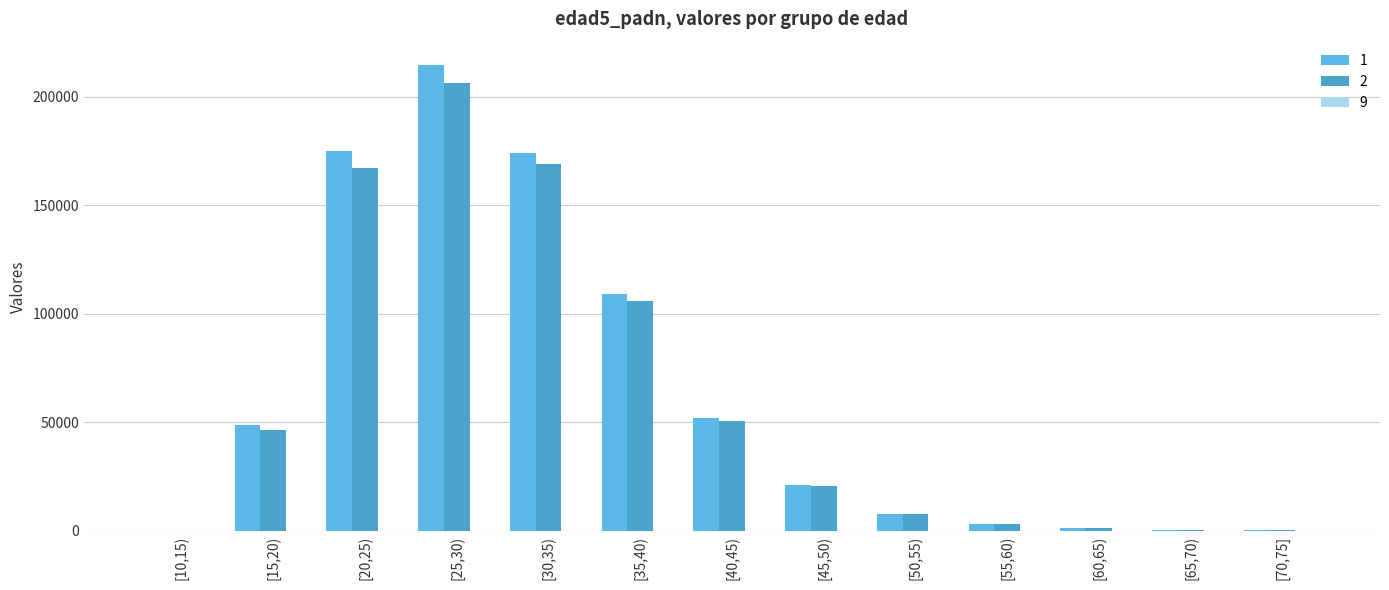

The 2 series shows 1992 at [60,65). True or false?

False